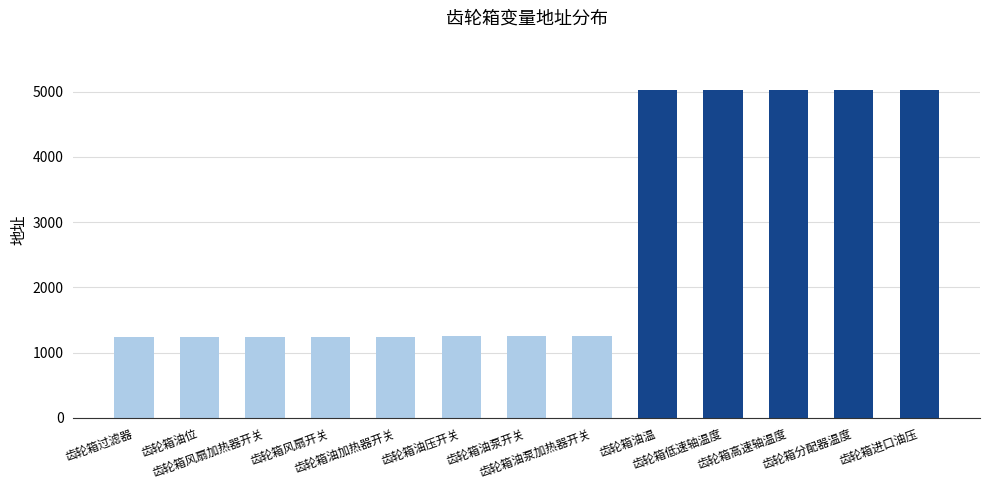

What is the difference between the second highest and second lowest values?

3782